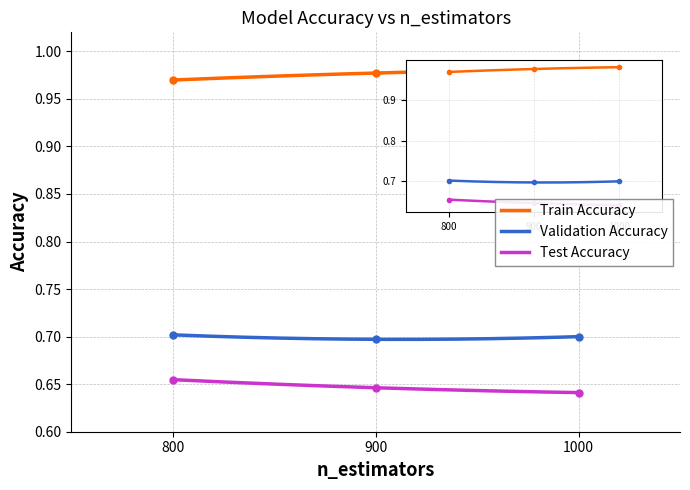

True or false: validation_accuracy and test_accuracy cross at least once.

False